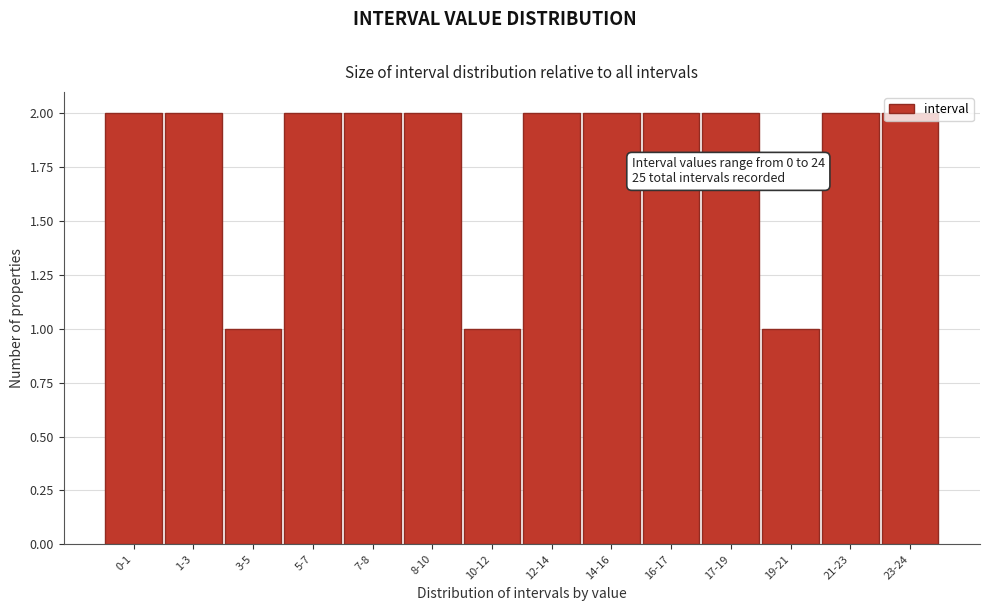

What is the sum of the values at 14-16 and 5-7?

4